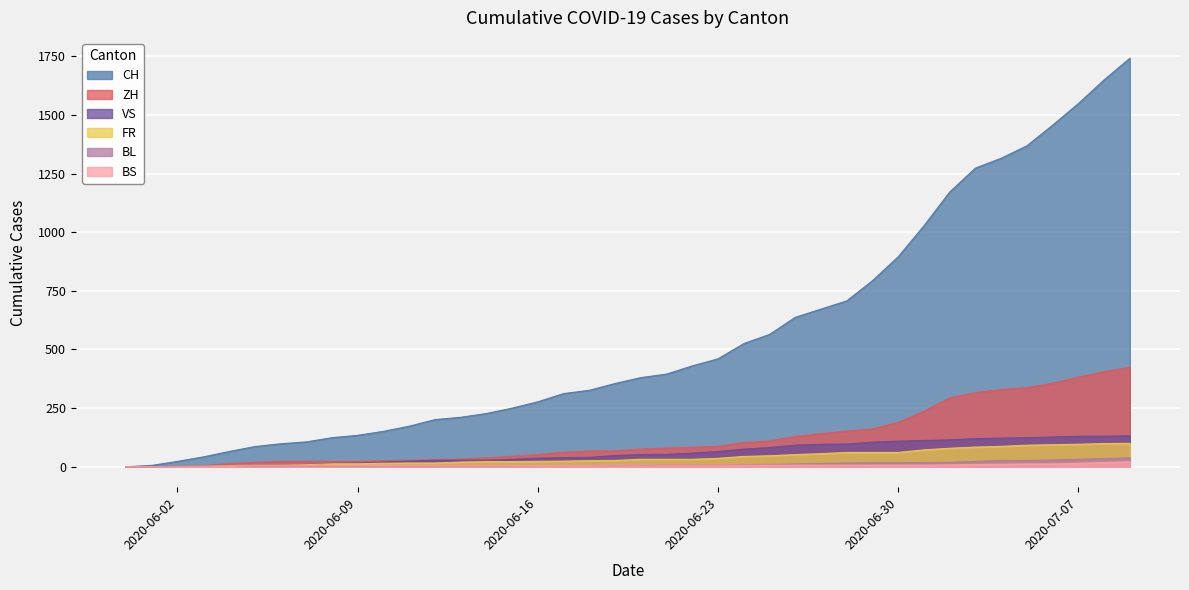

Which series has the largest total across all categories?

CH